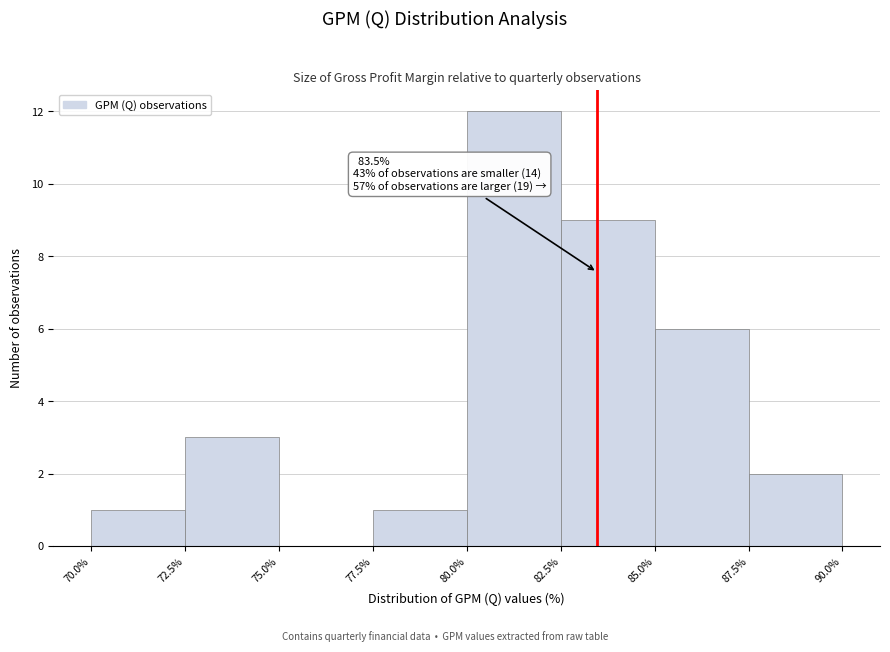

Over which range of the x-axis is the bar tallest?

80.0% to 82.5%